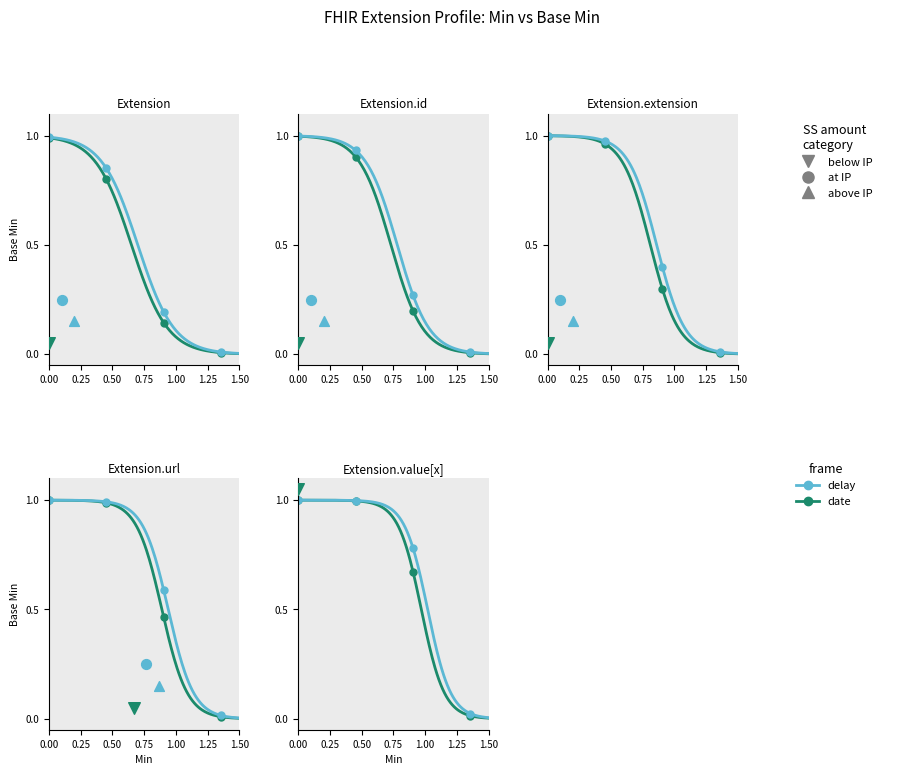

Between Extension.extension and Extension.id, which is larger?

Extension.extension